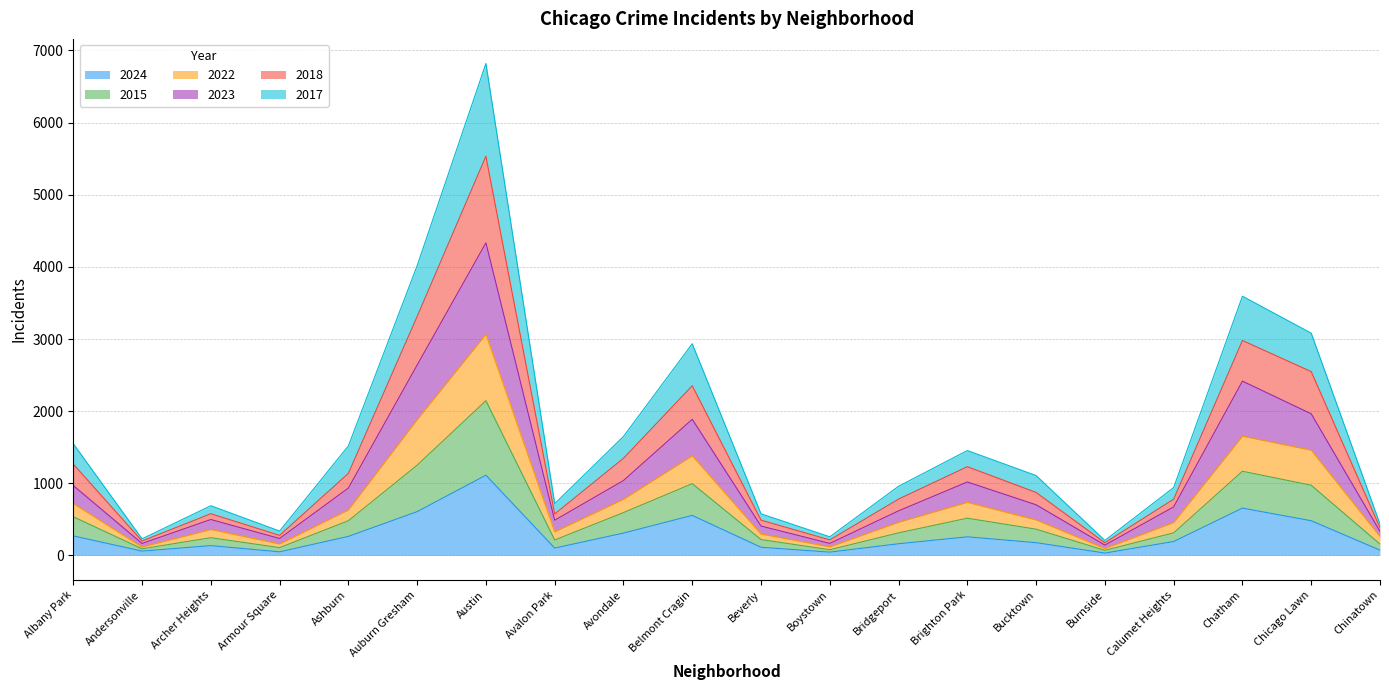

True or false: 2017 and 2018 cross at least once.

False